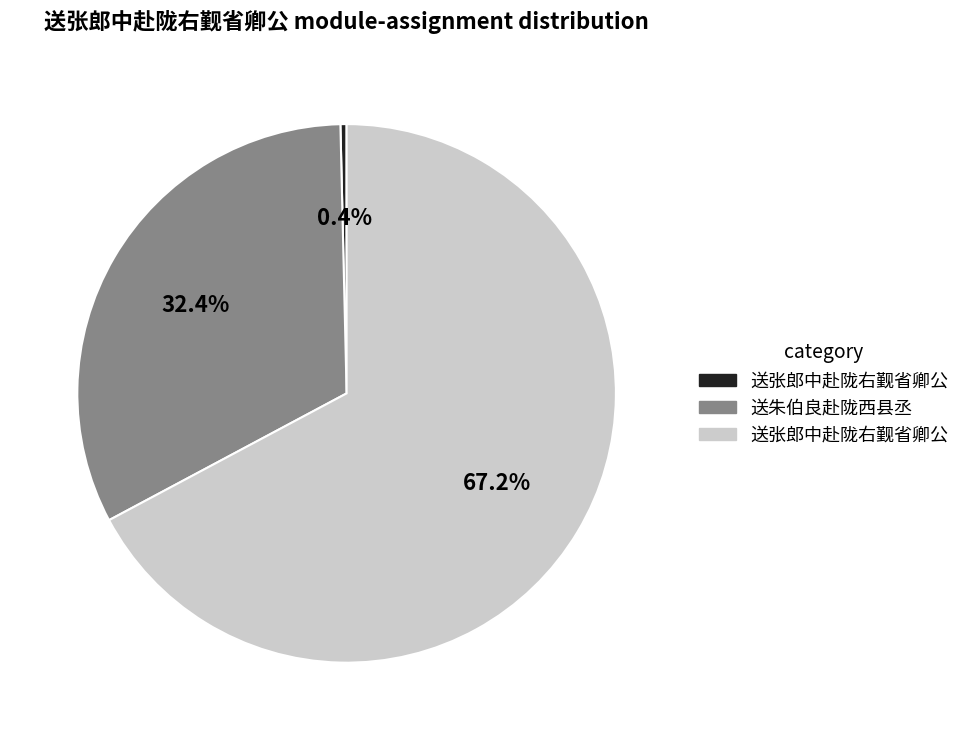

Does any single category account for the majority?

Yes